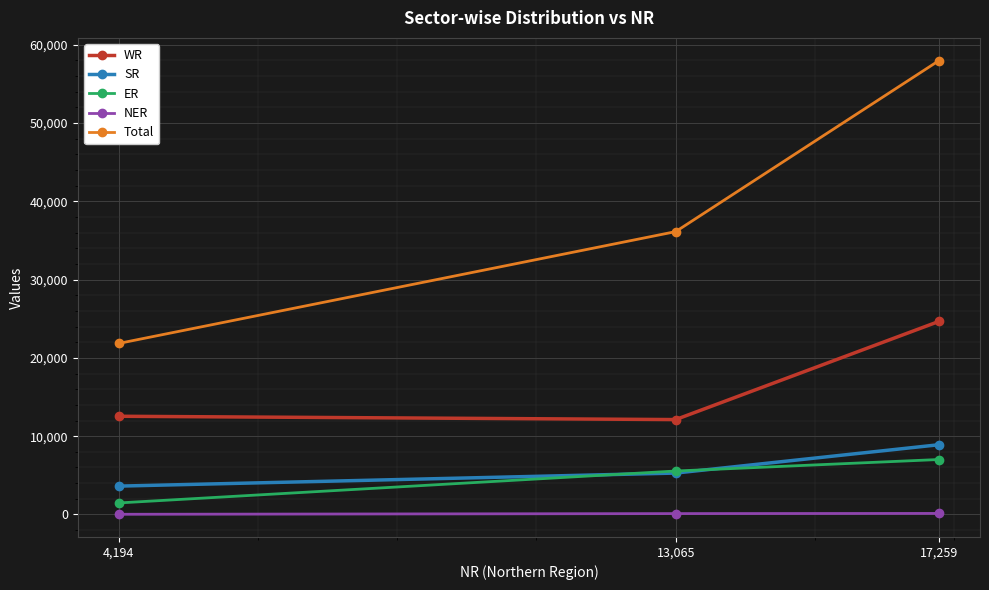

What is the sum of all SR values?

17814